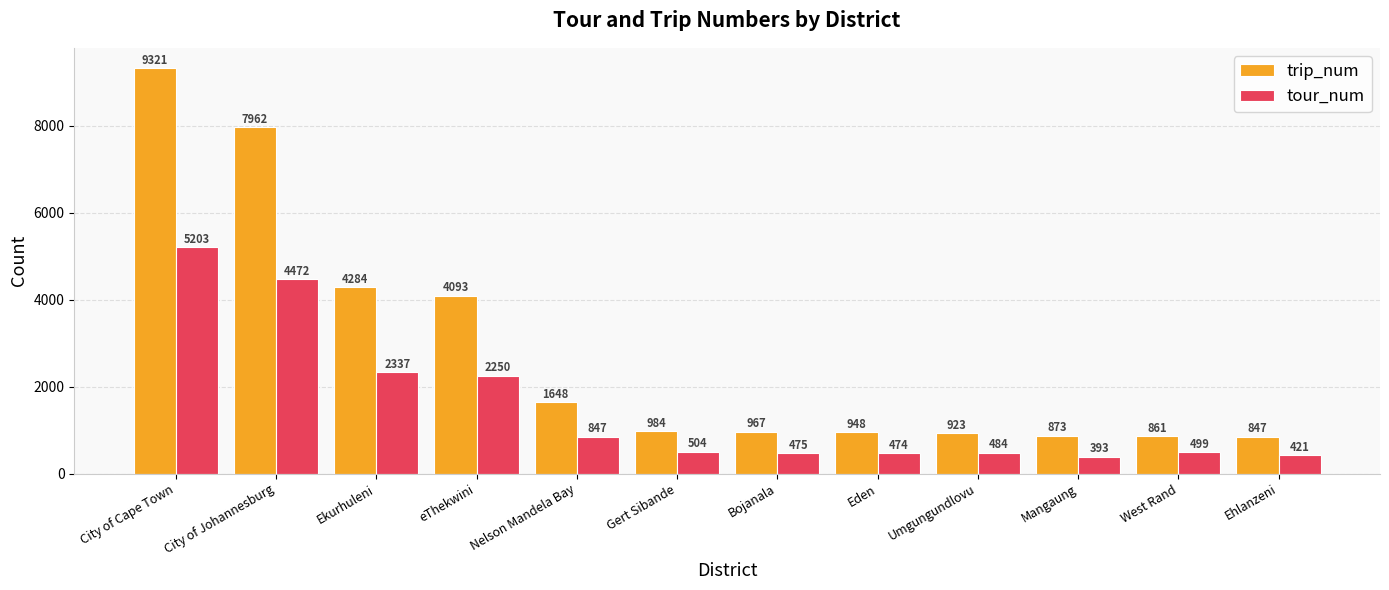

The value of tour_num at Bojanala is 475. True or false?

True